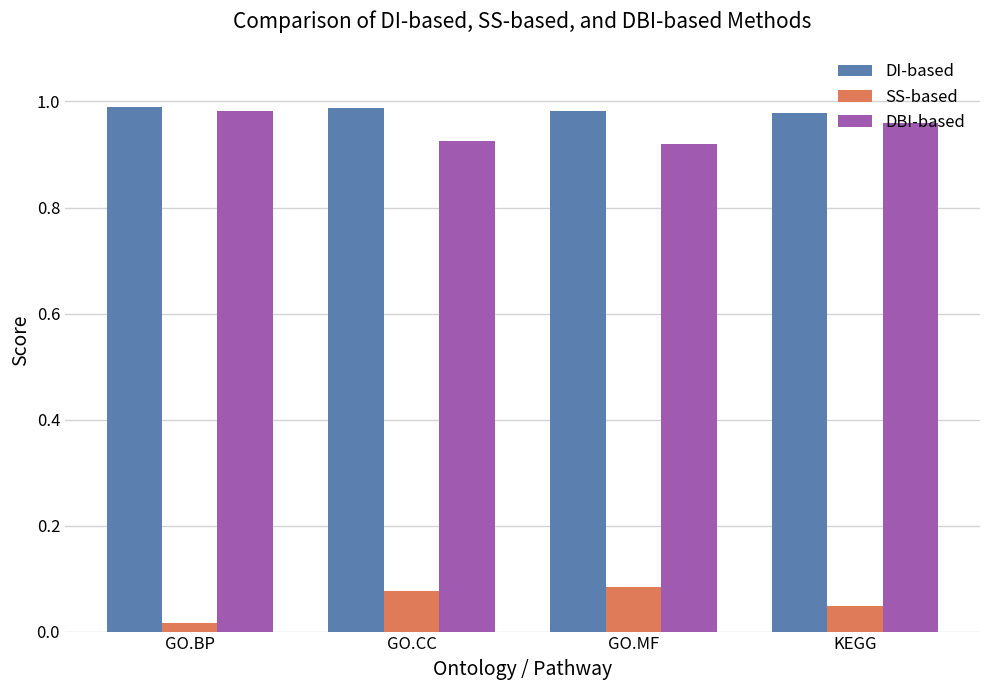

Which category has the highest value in the DBI-based series?

GO.BP